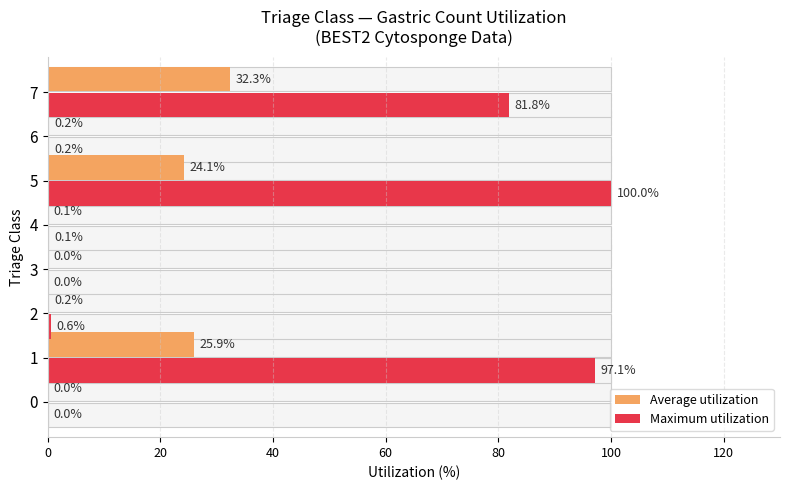

Reading left to right, list all the values displayed in this chart.

Average utilization: 0.0	25.9	0.2	0.0	0.1	24.1	0.2	32.3
Maximum utilization: 0.0	97.1	0.6	0.0	0.1	100.0	0.2	81.8